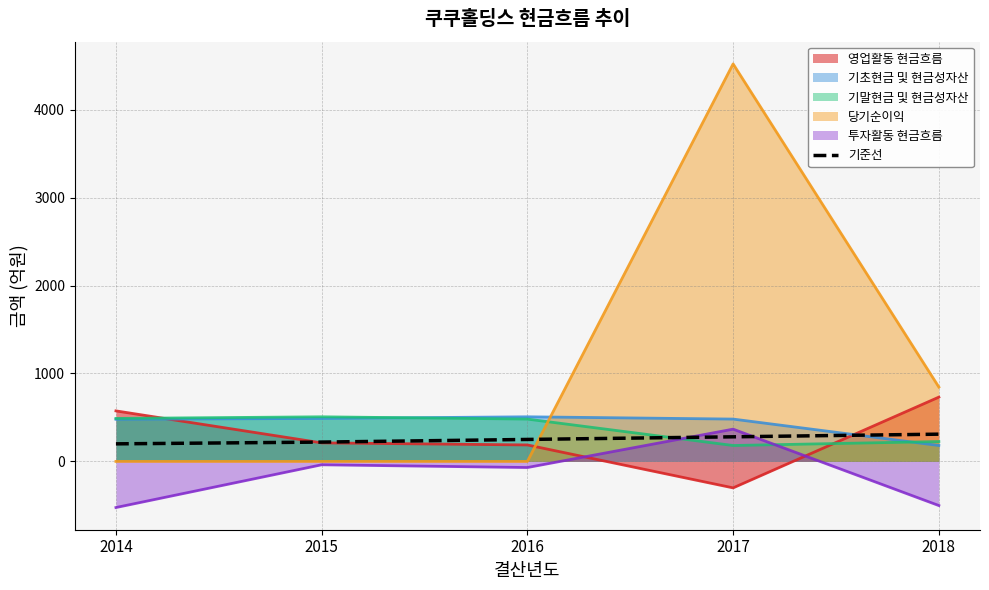

What is the approximate value at 2015, to the nearest 5?

220